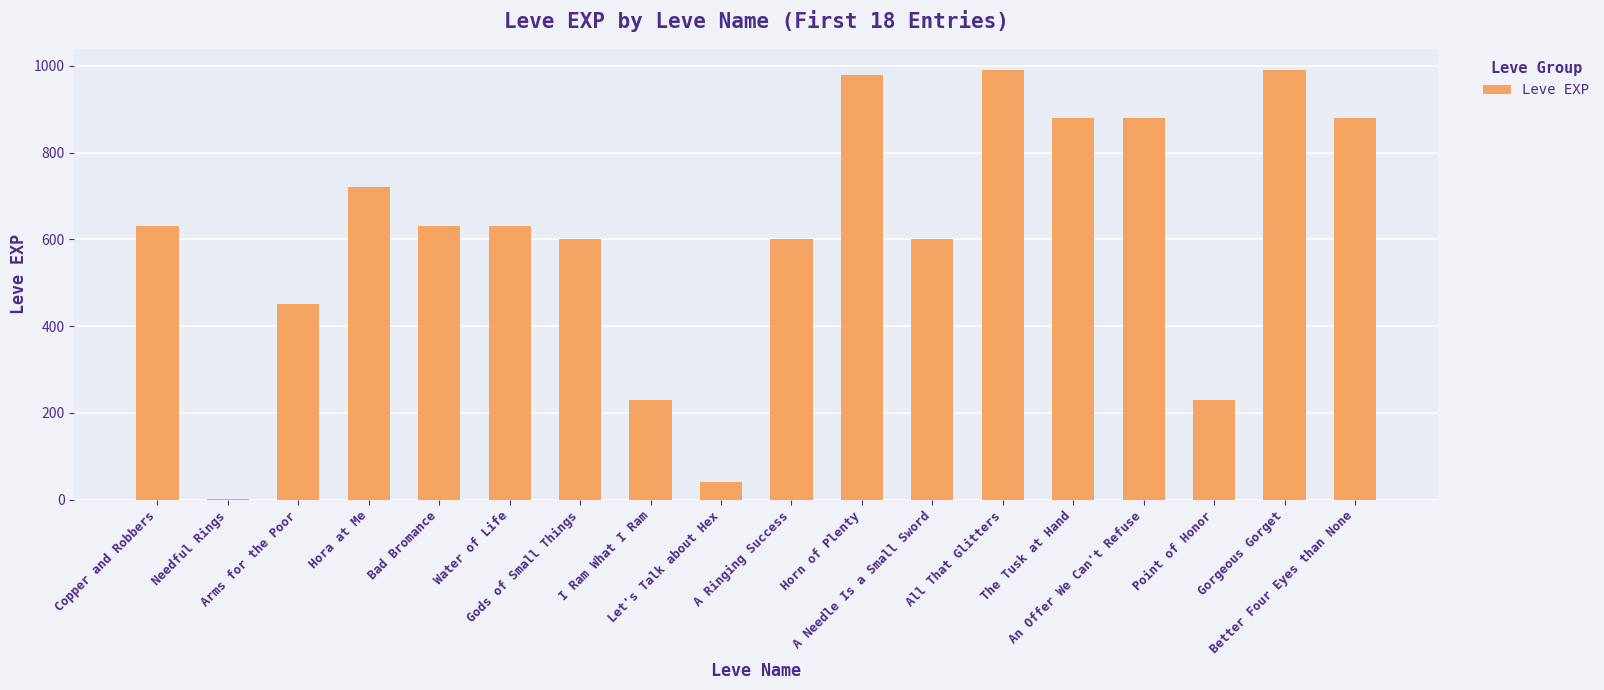

What is the greatest value displayed?

990